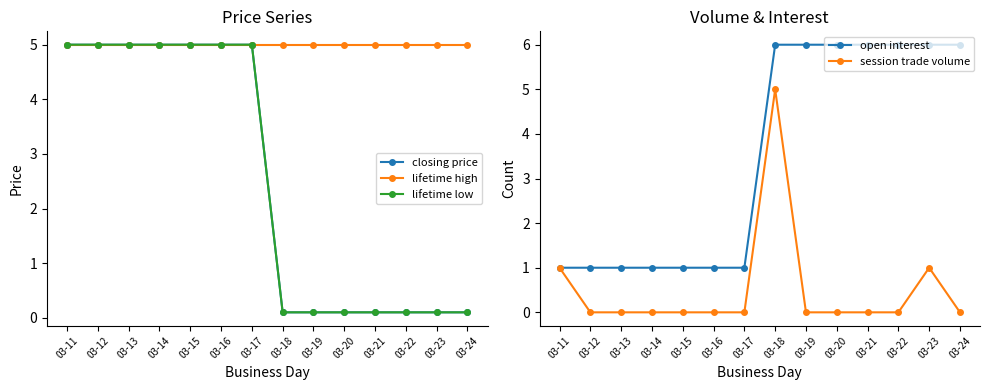

True or false: session trade volume has more than 0 interior local peaks.

True